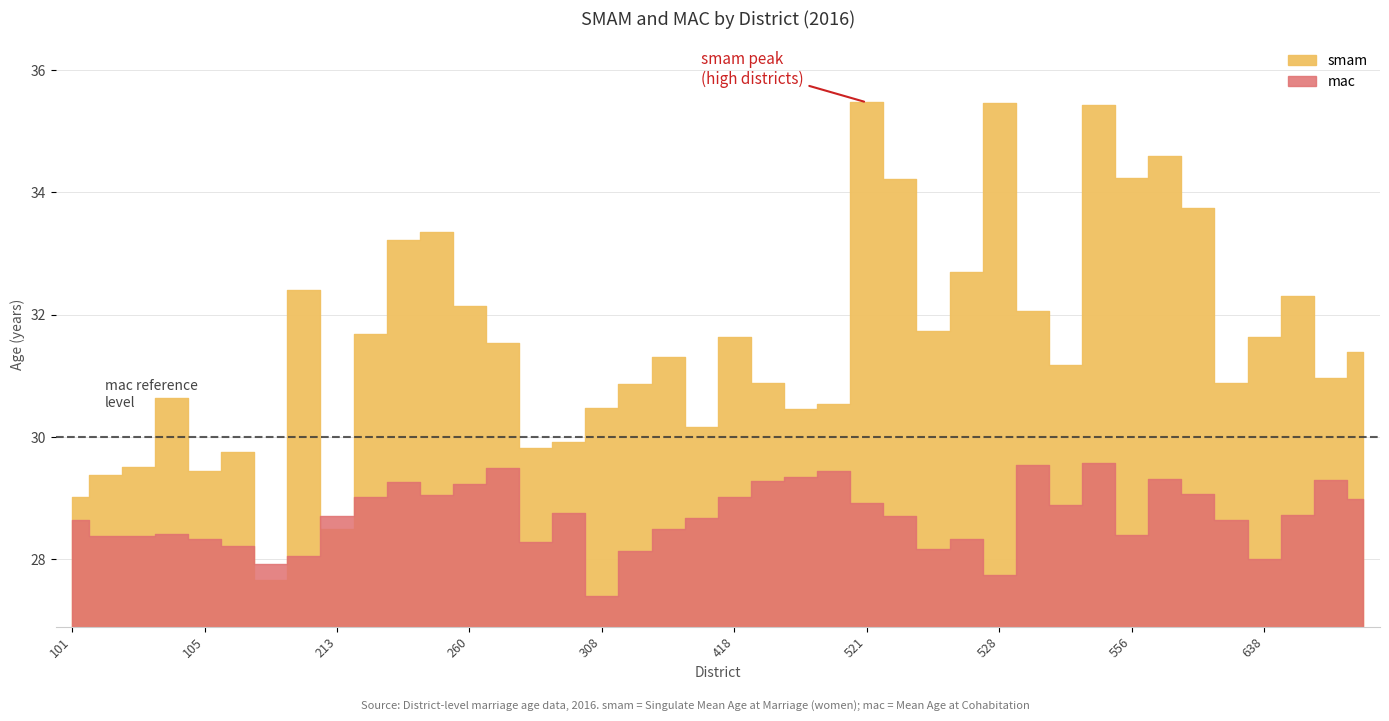

Between which two adjacent categories do mac and smam first intersect?

199 and 210